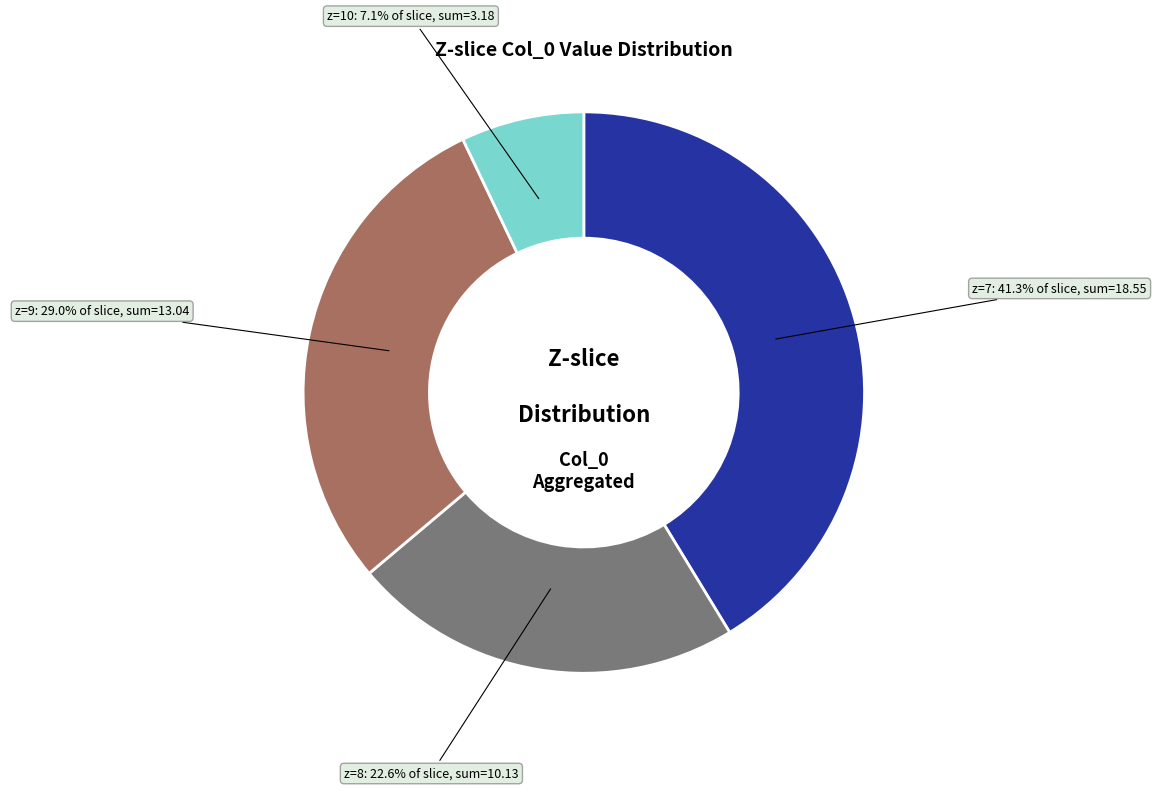

How many slices are in this pie chart?

4